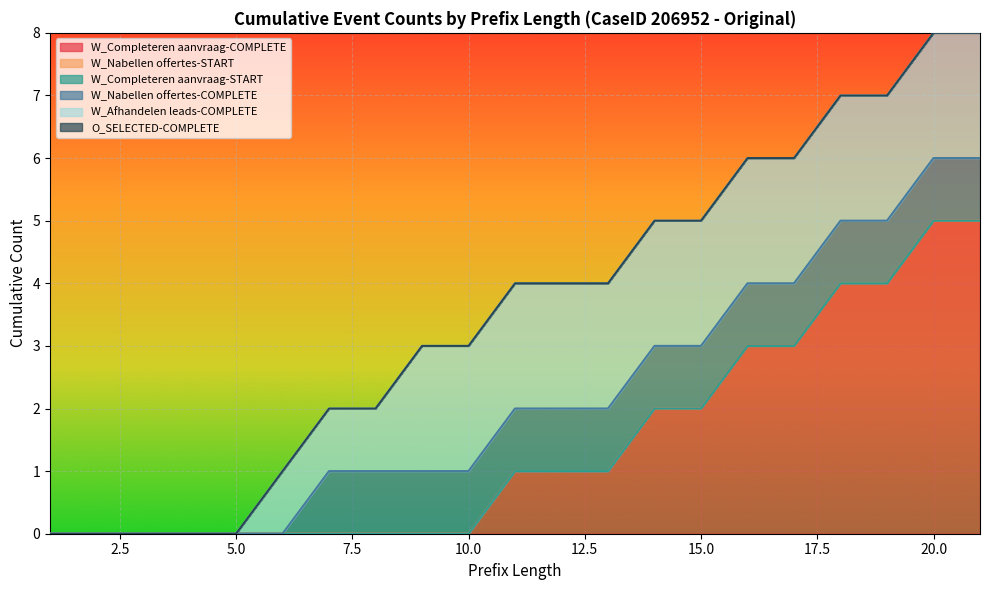

True or false: W_Nabellen offertes-COMPLETE and O_SELECTED-COMPLETE cross at least once.

False